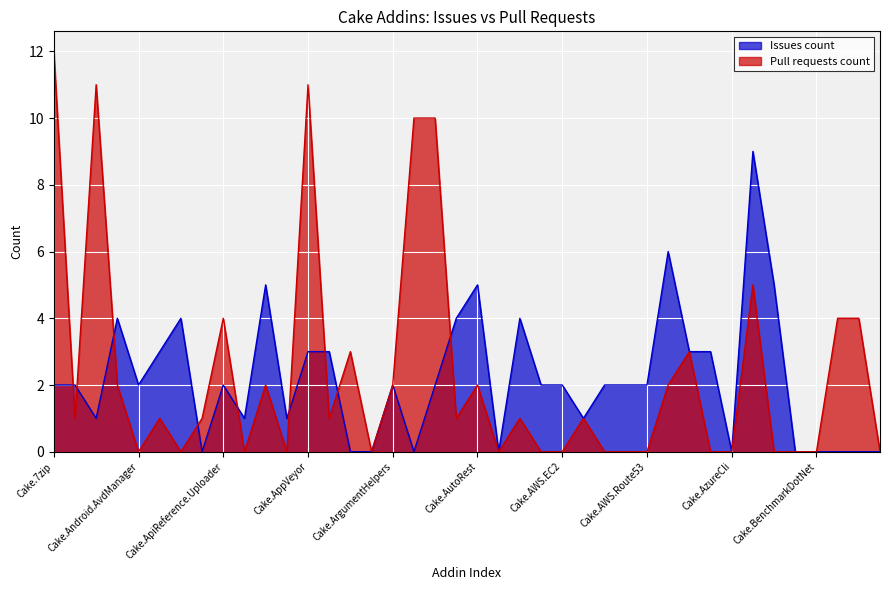

What is the label of the 33rd point from the right?

Cake.Apigee